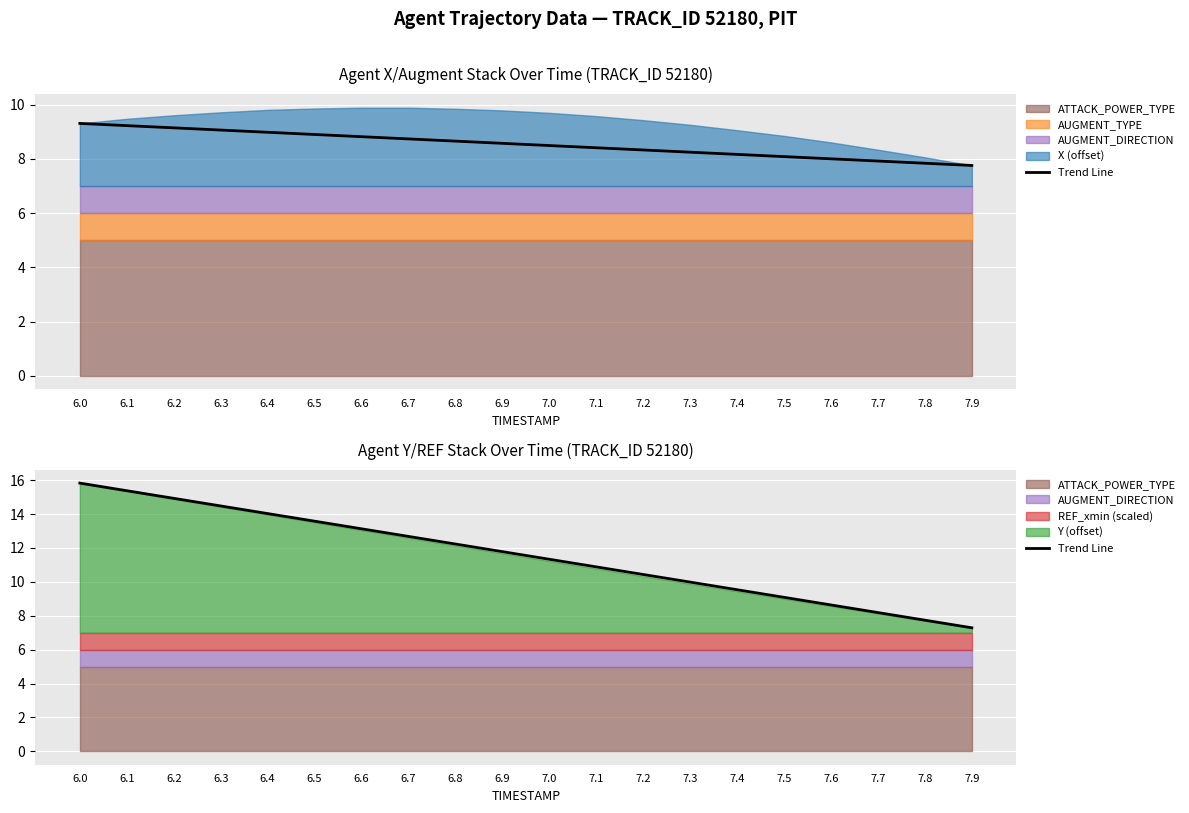

Reading left to right, what are all the values shown in this chart?

15.8	15.4	14.9	14.5	14.0	13.6	13.1	12.7	12.2	11.8	11.3	10.9	10.4	10.0	9.5	9.1	8.6	8.2	7.7	7.3